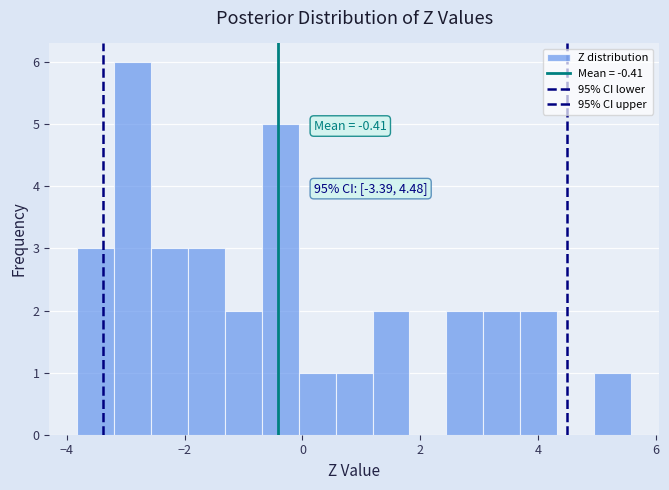

Read against the x-axis, roughly where is the centre of the tallest bar?

-2.8